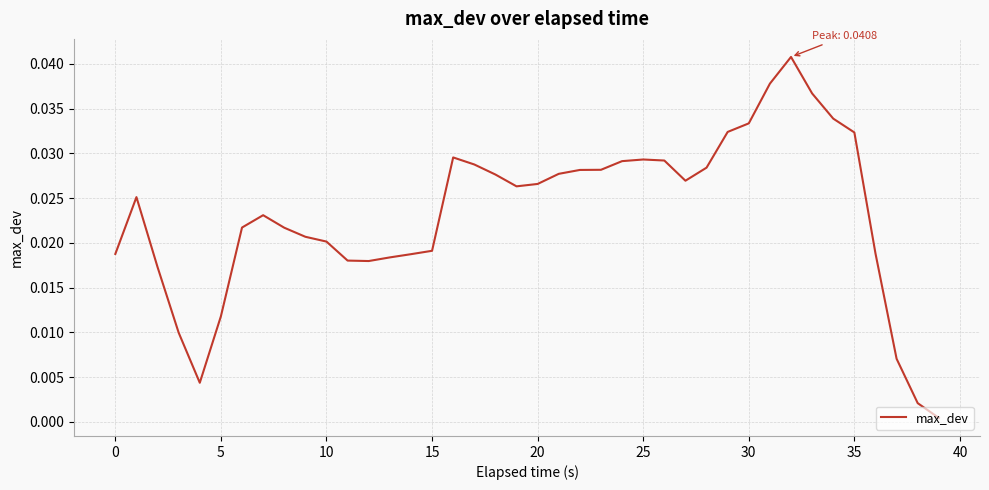

How many lines are shown in the chart?

1